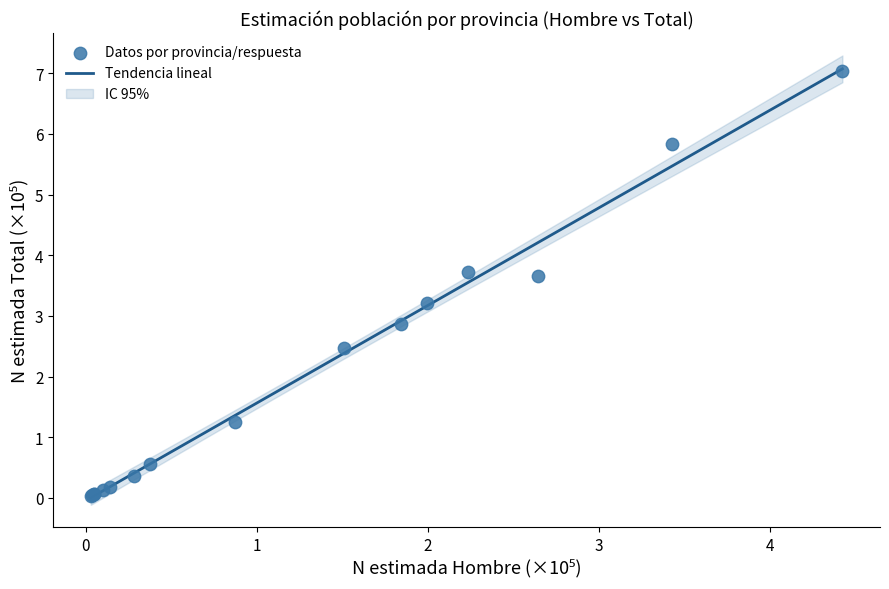

What Y value in the scatter plot is closest to 3?

2.9